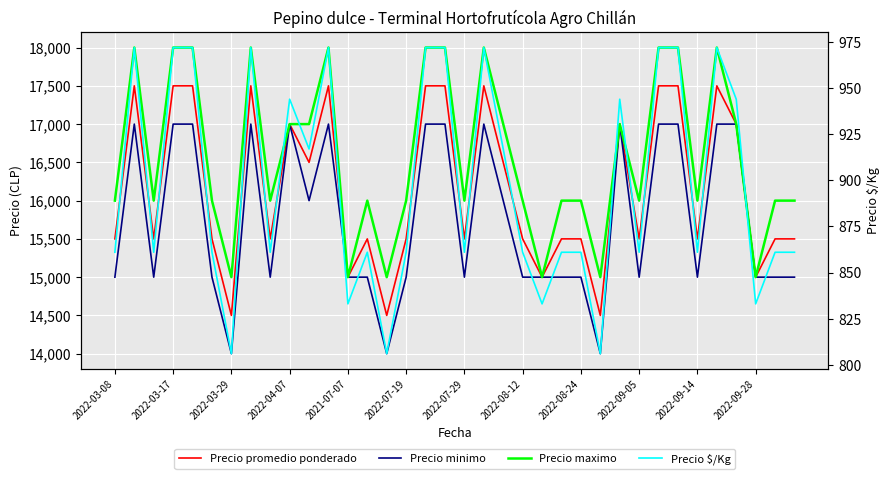

What are all the series names shown in the legend?

Precio promedio ponderado, Precio minimo, Precio maximo, Precio $/Kg